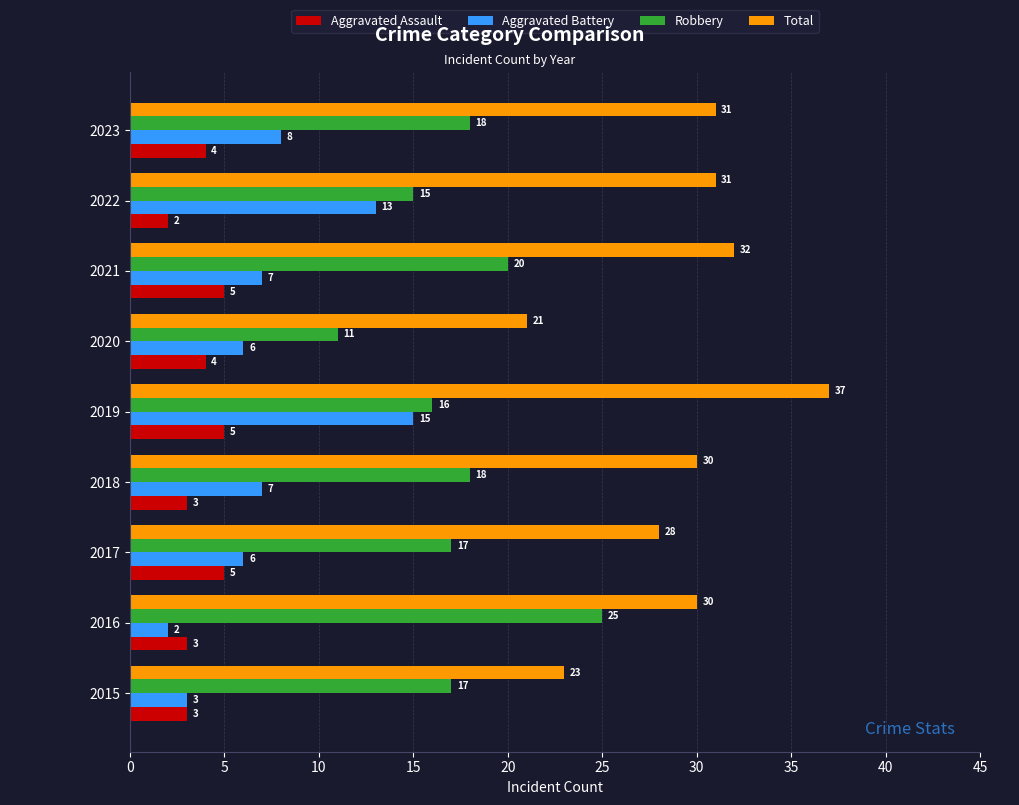

At which label does Aggravated Battery reach its peak?

2019